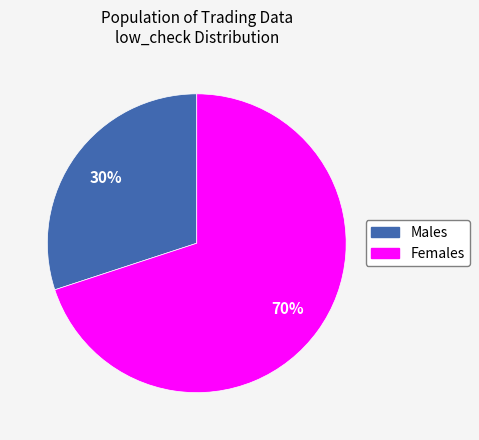

Which category has the biggest portion of the pie?

Females